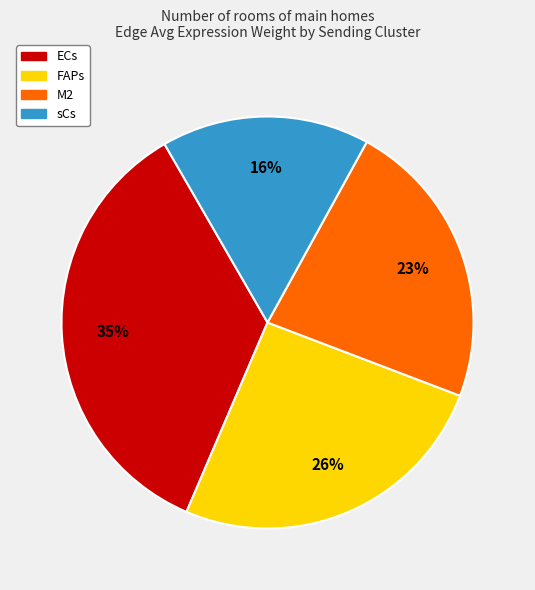

Which category has the smallest portion of the pie?

sCs